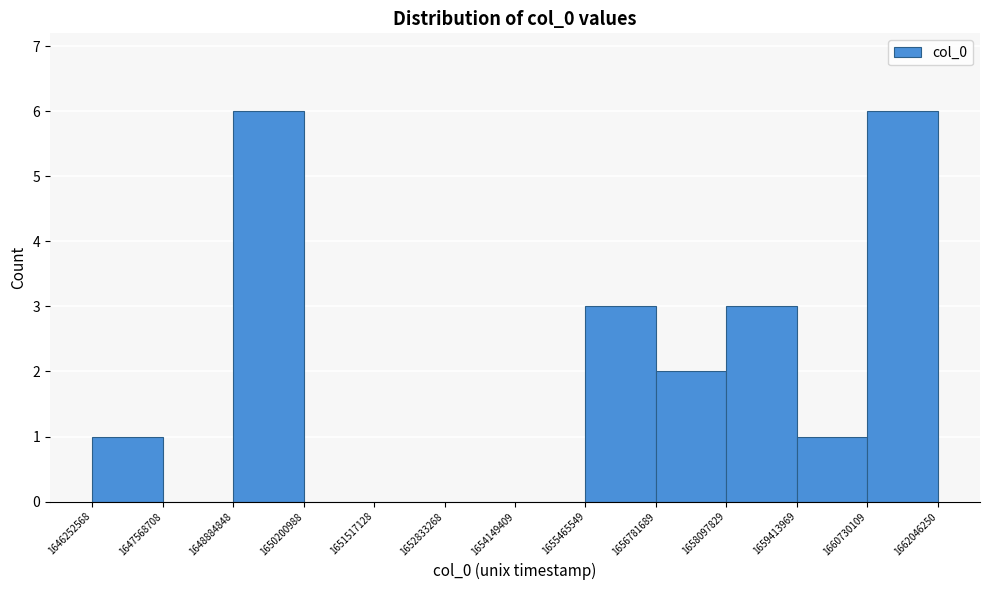

Reading left to right, list every bar in this chart as the range it spans on the x-axis followed by its height. The values are not printed on the chart, so give them approximately, as read against the axis.

1646252568 to 1647568708: 1
1647568708 to 1648884848: 0
1648884848 to 1650200988: 6
1650200988 to 1651517128: 0
1651517128 to 1652833268: 0
1652833268 to 1654149409: 0
1654149409 to 1655465549: 0
1655465549 to 1656781689: 3
1656781689 to 1658097829: 2
1658097829 to 1659413969: 3
1659413969 to 1660730109: 1
1660730109 to 1662046250: 6